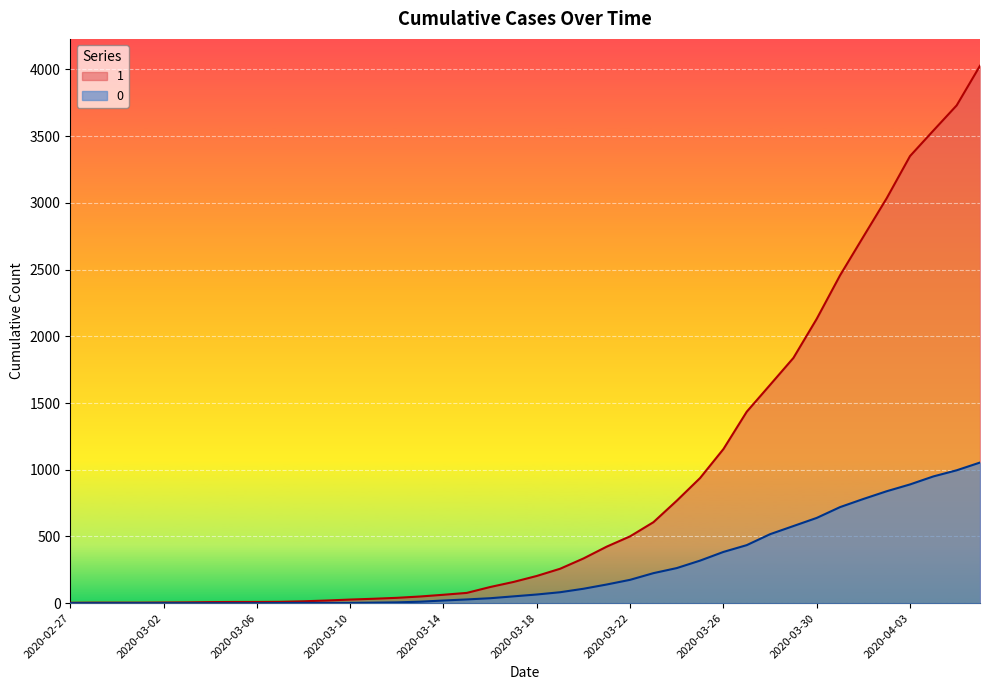

What is the total value across all series at 2020-03-18?

269